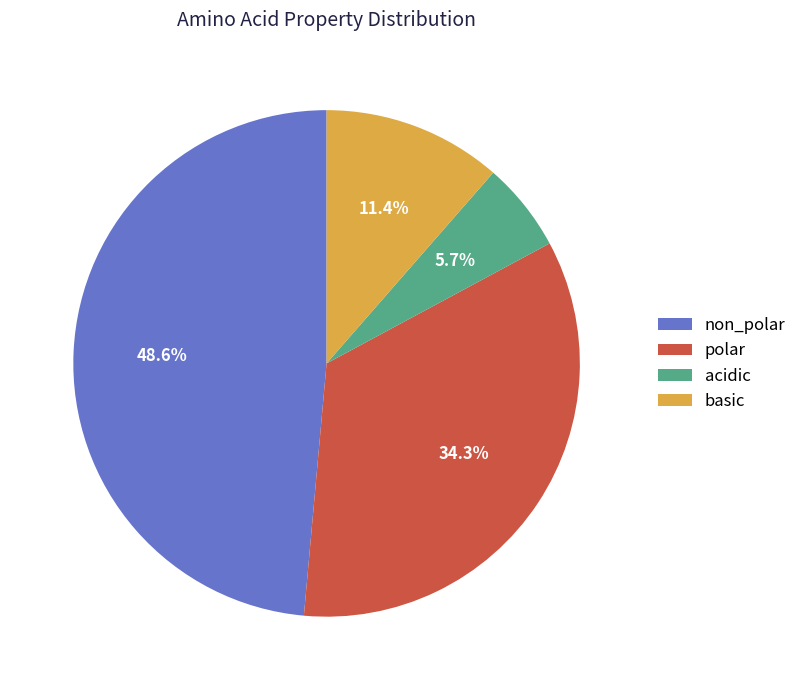

Which category has the smallest portion of the pie?

acidic